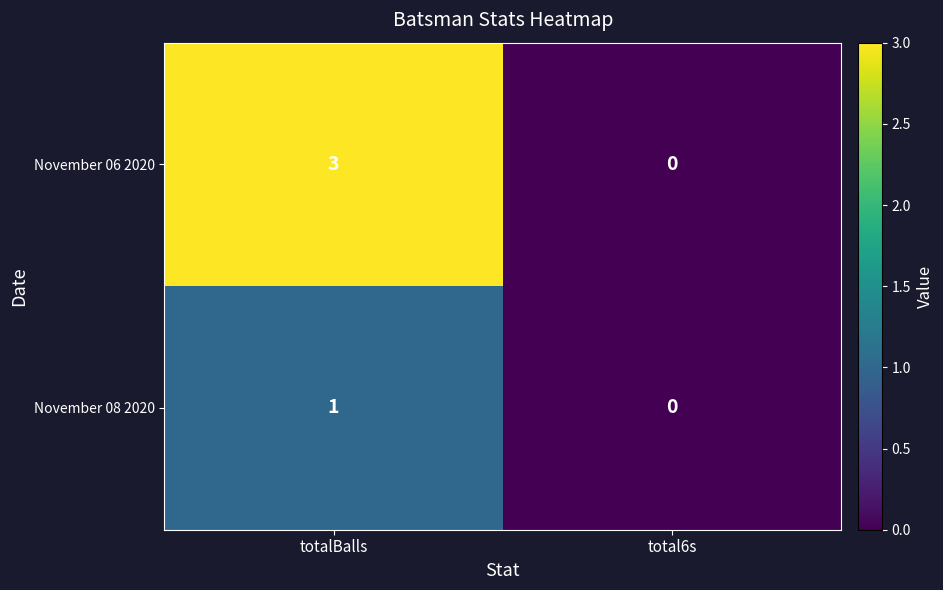

What is the sum of all November 06 2020 values?

3